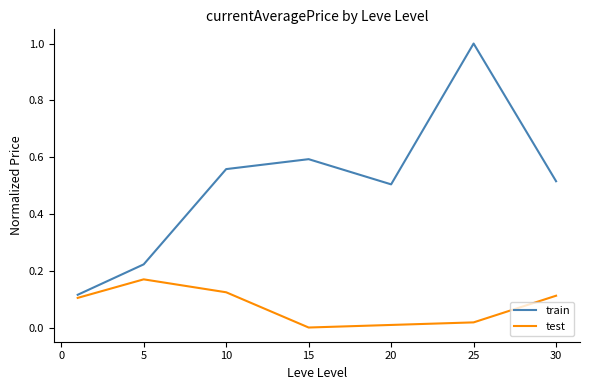

Which series has the largest range (max minus min)?

train